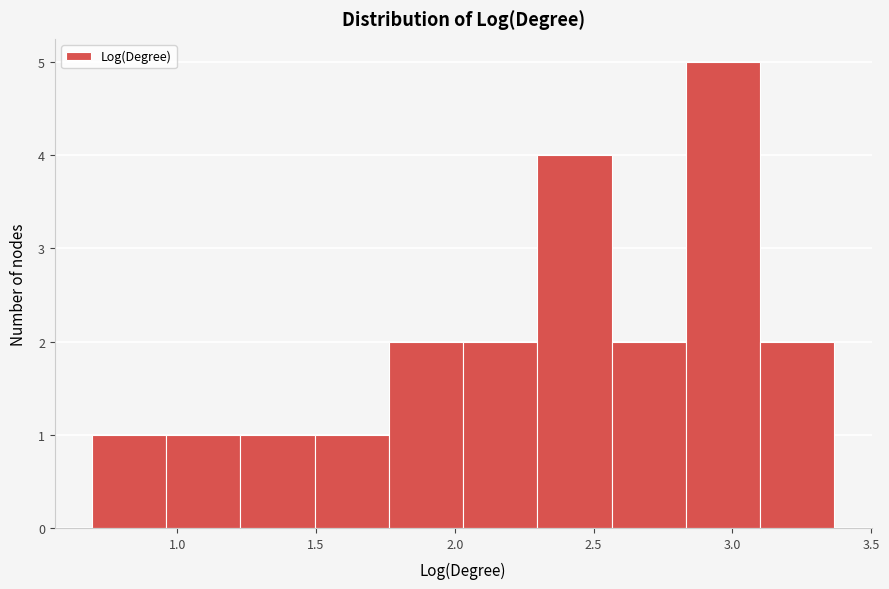

Which range on the x-axis has the tallest bar?

2.85 to 3.10